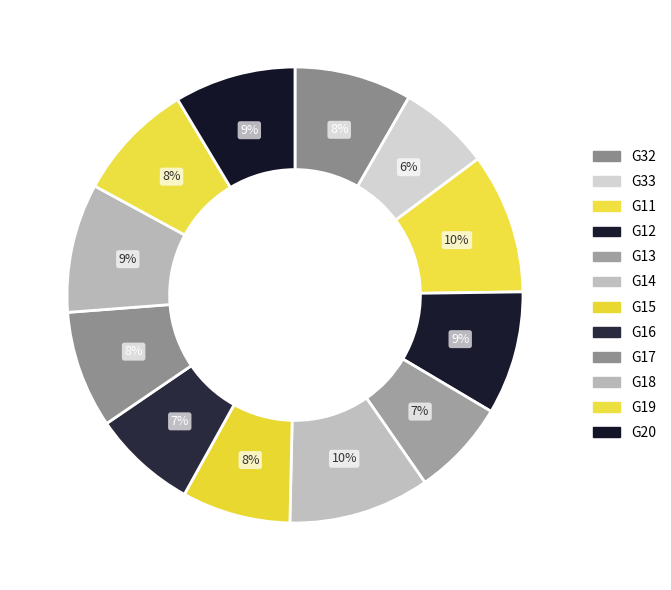

How many segments does this pie chart have?

12